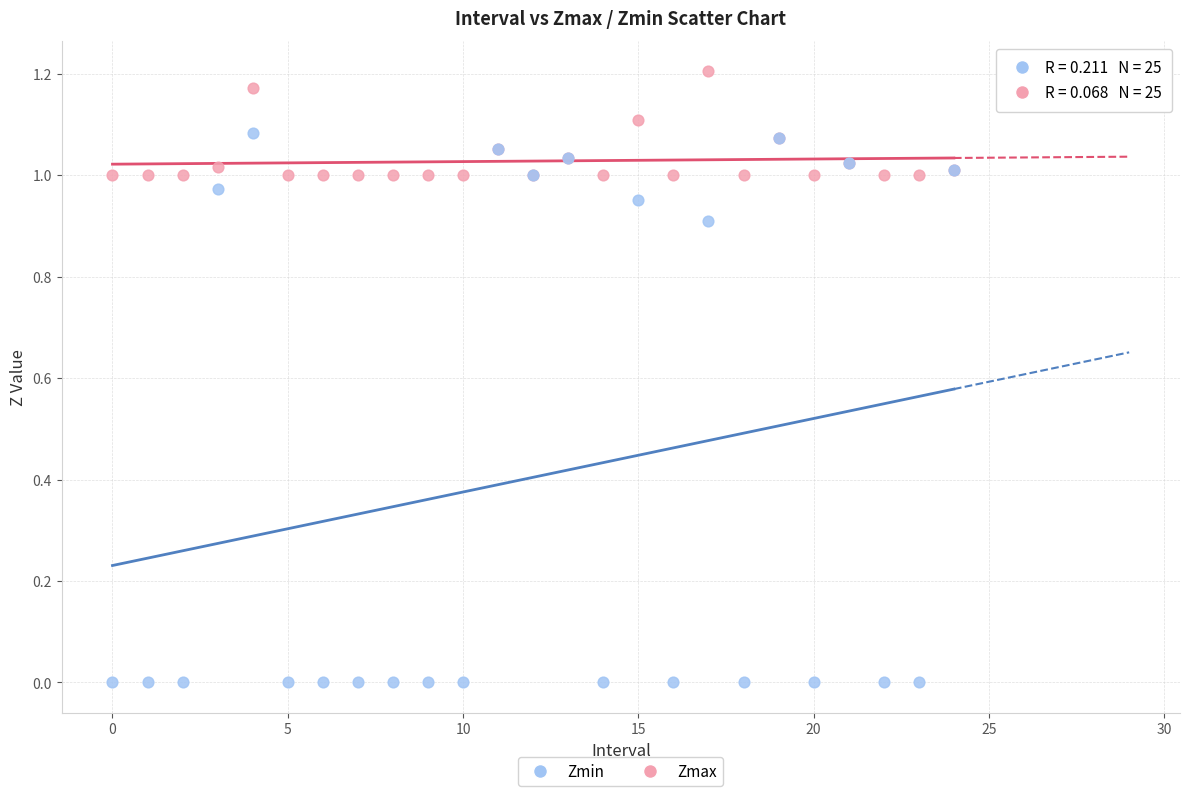

Which series contains the highest Y value?

Zmax